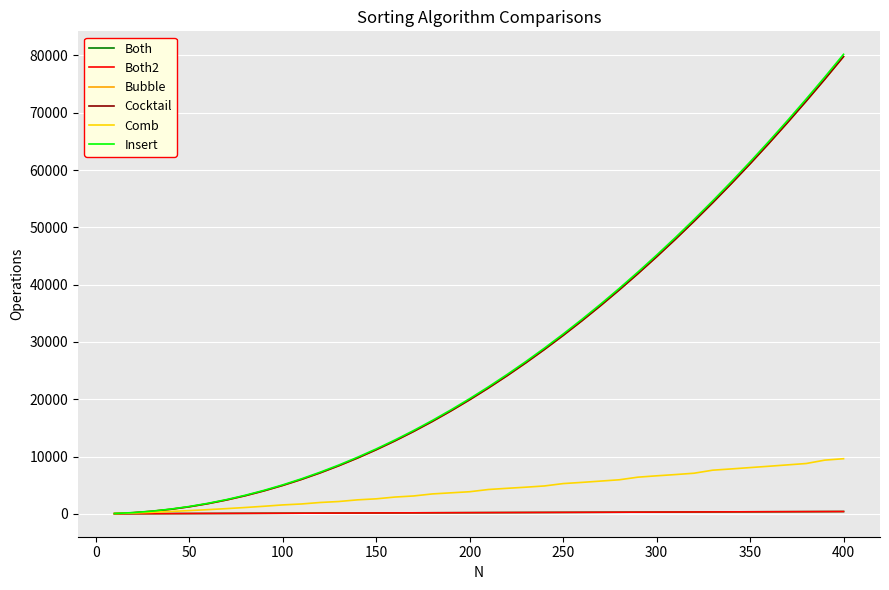

How many lines are shown in the chart?

6